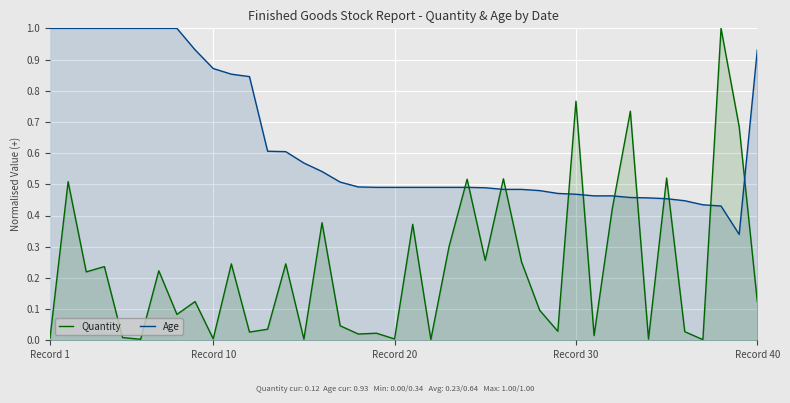

How many intersections are there between Quantity and Age?

12